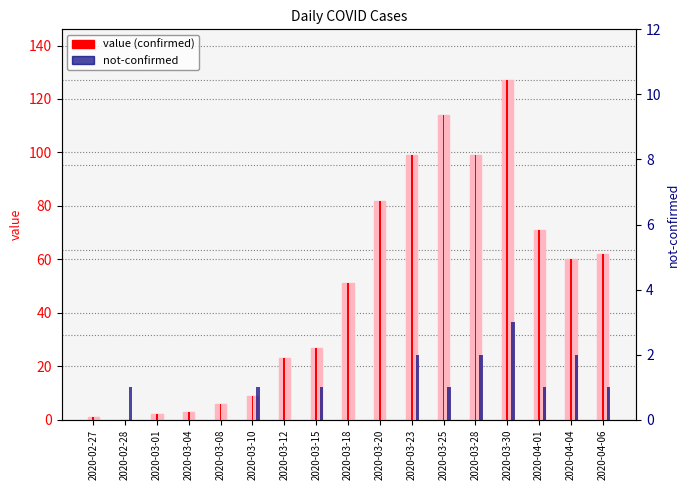

List the series in order of their peak value, lowest first.

not-confirmed, value